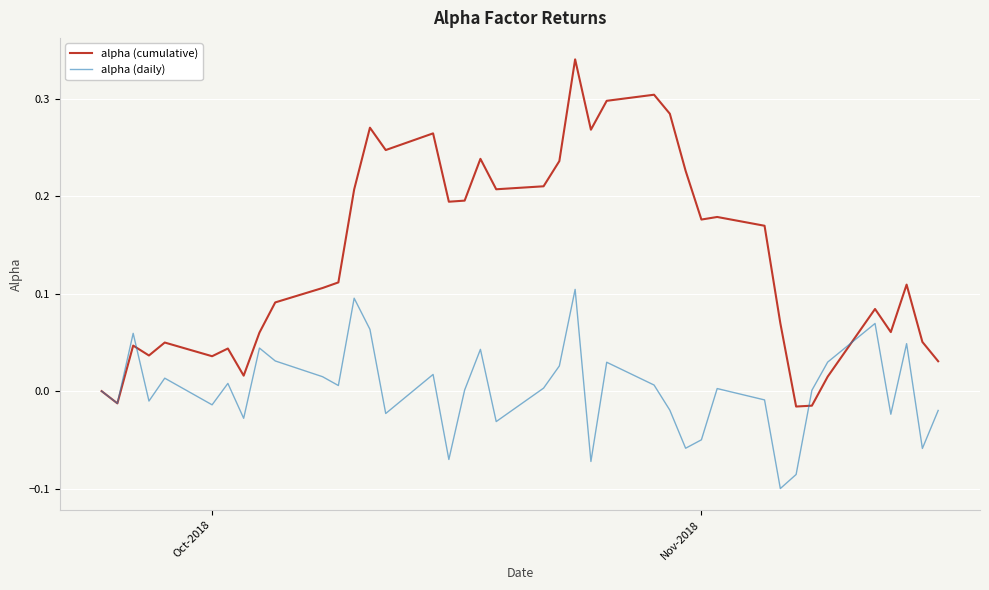

How many interior local peaks does the alpha (daily) series have?

12